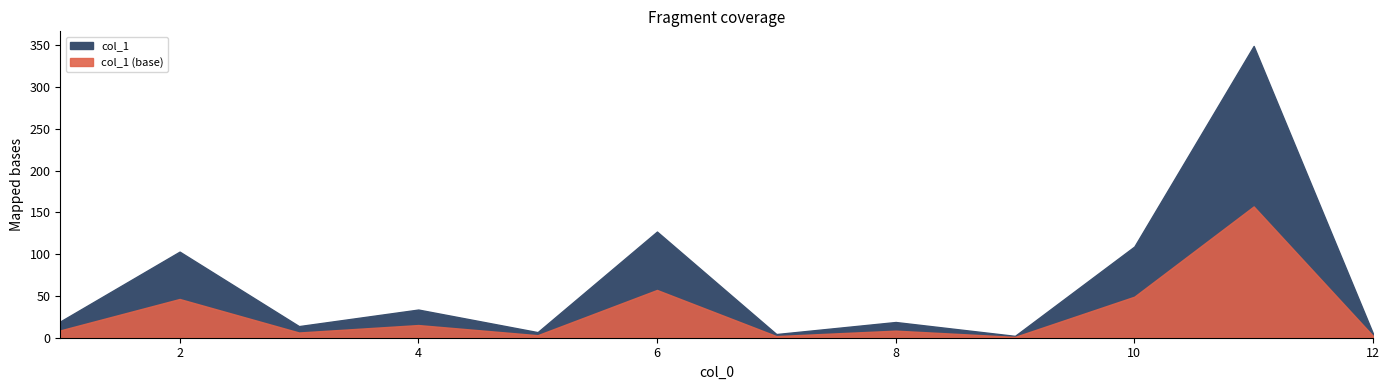

Between 5 and 1, which is larger?

1